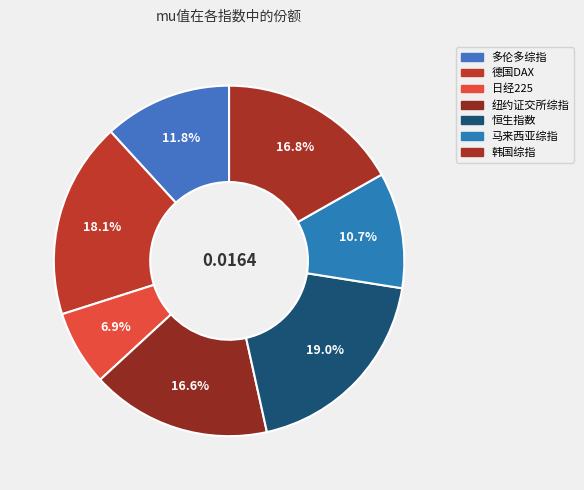

How many segments does this pie chart have?

7